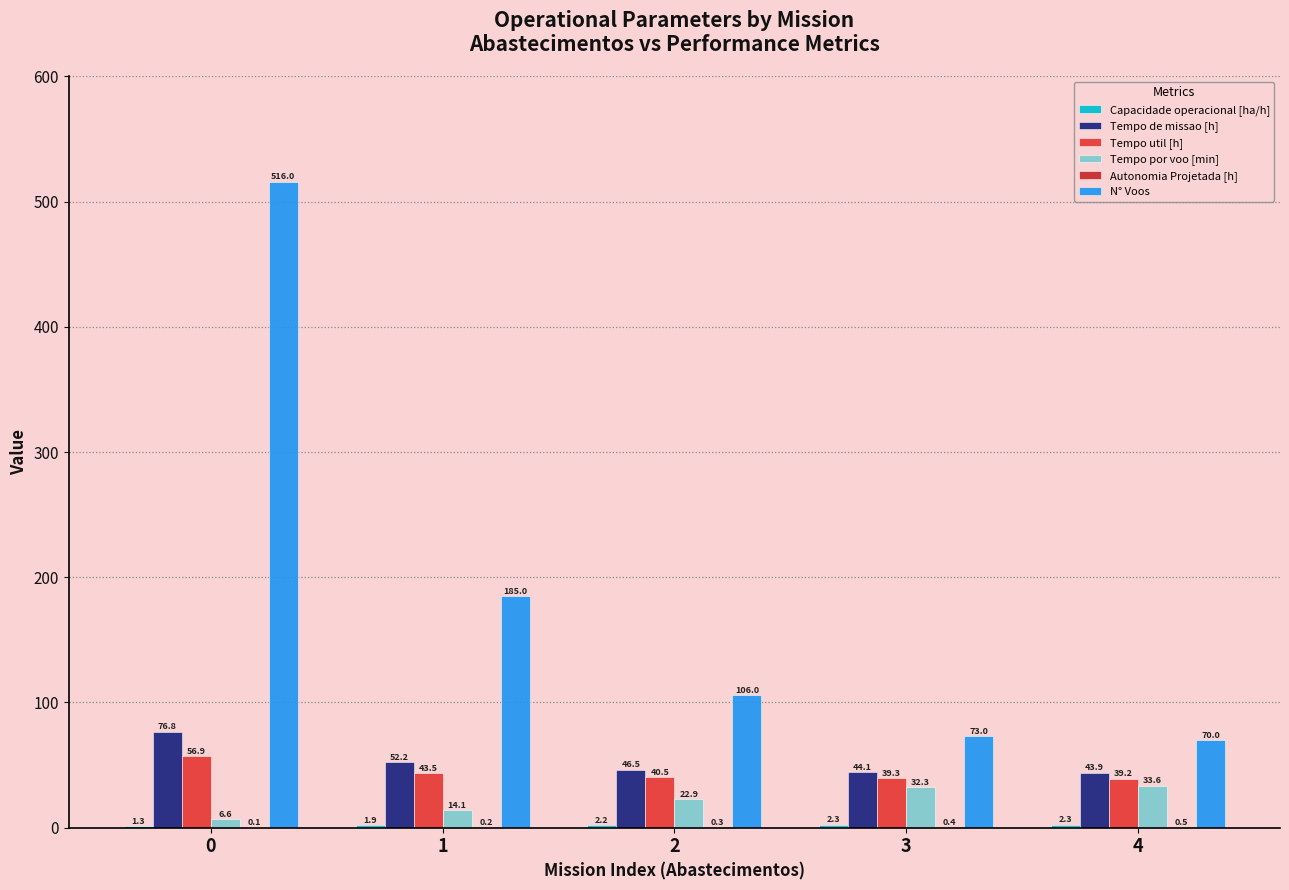

Reading left to right, what are all the values shown in this chart?

Capacidade operacional [ha/h]: 1.3	1.9	2.2	2.3	2.3
Tempo de missao [h]: 76.8	52.2	46.5	44.1	43.9
Tempo util [h]: 56.9	43.5	40.5	39.3	39.2
Tempo por voo [min]: 6.6	14.1	22.9	32.3	33.6
Autonomia Projetada [h]: 0.1	0.2	0.3	0.4	0.5
N° Voos: 516.0	185.0	106.0	73.0	70.0